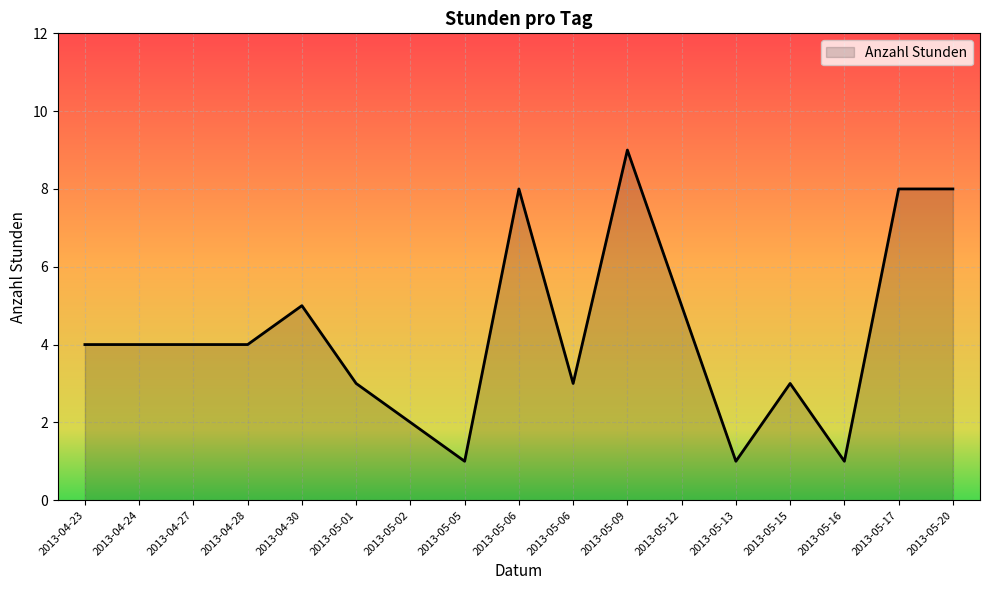

How many lines are shown in the chart?

1